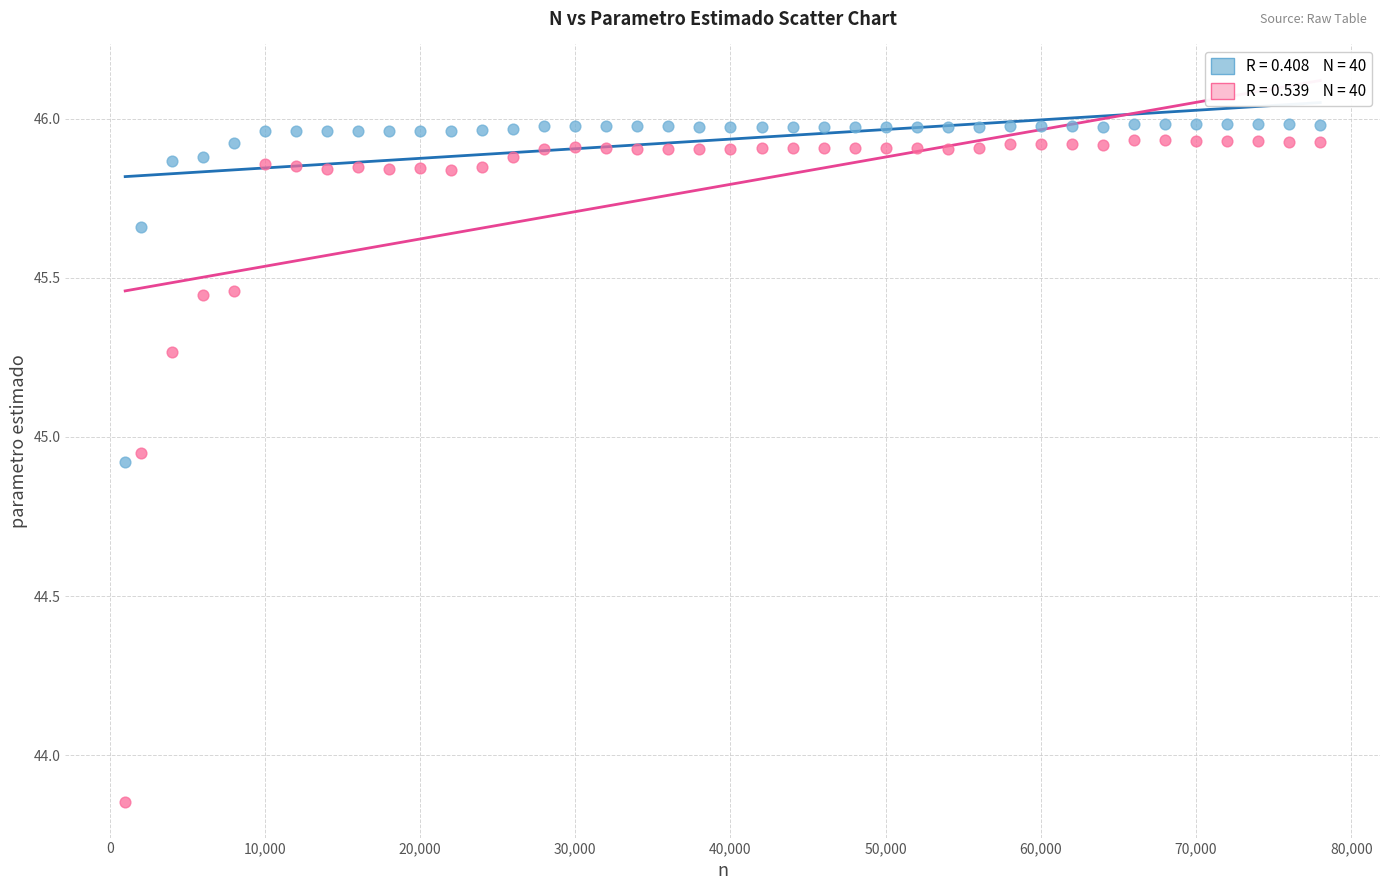

Across all data points, what is the range of X values (max minus min)?

77000.0